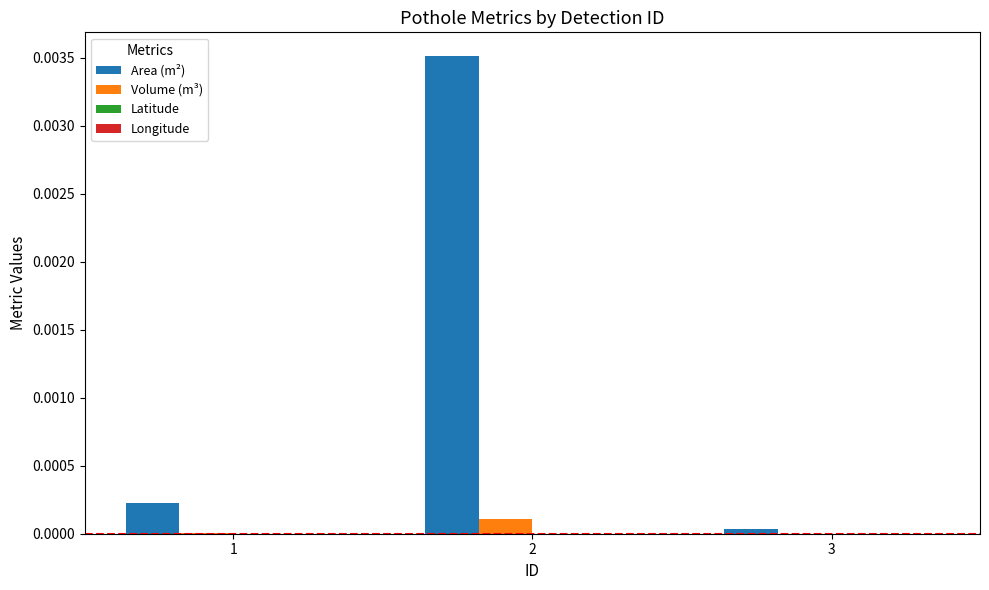

The value of Area (m²) at 3 is 0.0. True or false?

True